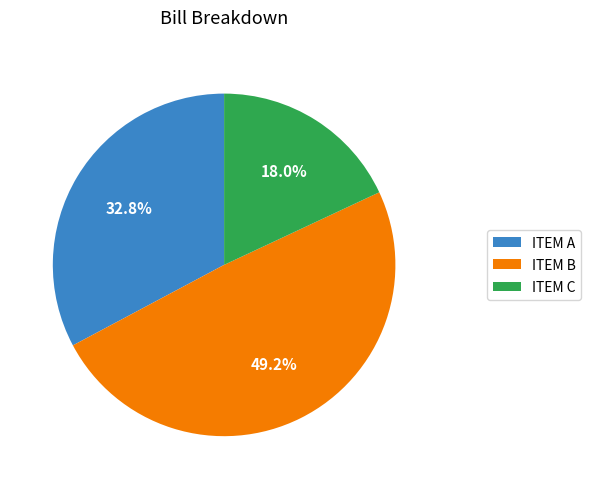

Which has a higher value, ITEM A or ITEM B?

ITEM B